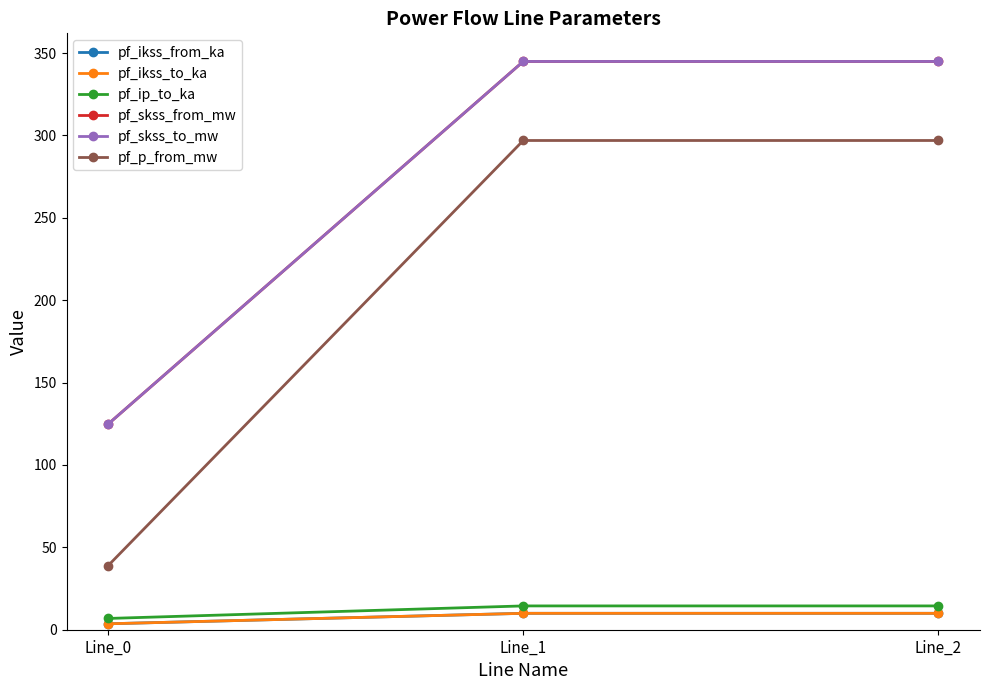

What is the value of the pf_skss_to_mw point at the 2nd from the left?

344.9